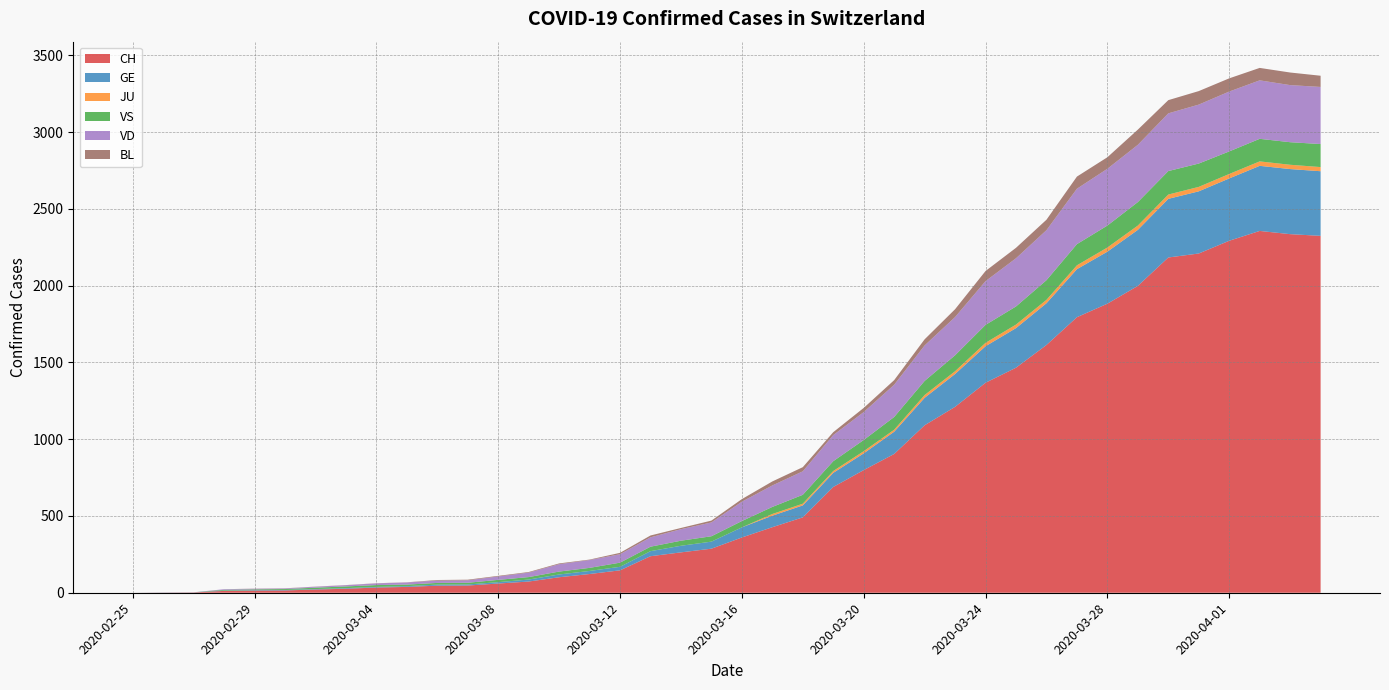

Reading right to left, list all the values displayed in this chart.

CH: 2020-04-04=2325	2020-04-03=2336	2020-04-02=2357	2020-04-01=2293	2020-03-31=2210	2020-03-30=2184	2020-03-29=1999	2020-03-28=1883	2020-03-27=1795	2020-03-26=1614	2020-03-25=1466	2020-03-24=1368	2020-03-23=1211	2020-03-22=1091	2020-03-21=904	2020-03-20=799	2020-03-19=689	2020-03-18=491	2020-03-17=427	2020-03-16=360	2020-03-15=287	2020-03-14=263	2020-03-13=238	2020-03-12=146	2020-03-11=122	2020-03-10=101	2020-03-09=73	2020-03-08=60	2020-03-07=47	2020-03-06=46	2020-03-05=38	2020-03-04=34	2020-03-03=26	2020-03-02=21	2020-03-01=15	2020-02-29=14	2020-02-28=12	2020-02-27=2	2020-02-26=1	2020-02-25=0
GE: 2020-04-04=421	2020-04-03=424	2020-04-02=424	2020-04-01=406	2020-03-31=405	2020-03-30=382	2020-03-29=365	2020-03-28=339	2020-03-27=313	2020-03-26=272	2020-03-25=258	2020-03-24=238	2020-03-23=214	2020-03-22=179	2020-03-21=145	2020-03-20=109	2020-03-19=92	2020-03-18=78	2020-03-17=75	2020-03-16=66	2020-03-15=46	2020-03-14=43	2020-03-13=33	2020-03-12=23	2020-03-11=20	2020-03-10=18	2020-03-09=13	2020-03-08=9	2020-03-07=7	2020-03-06=7	2020-03-05=5	2020-03-04=4	2020-03-03=4	2020-03-02=3	2020-03-01=3	2020-02-29=3	2020-02-28=2	2020-02-27=1	2020-02-26=1	2020-02-25=0
JU: 2020-04-04=27	2020-04-03=28	2020-04-02=29	2020-04-01=29	2020-03-31=29	2020-03-30=28	2020-03-29=28	2020-03-28=27	2020-03-27=25	2020-03-26=22	2020-03-25=23	2020-03-24=22	2020-03-23=18	2020-03-22=18	2020-03-21=13	2020-03-20=14	2020-03-19=12	2020-03-18=11	2020-03-17=11	2020-03-16=0	2020-03-15=0	2020-03-14=0	2020-03-13=0	2020-03-12=0	2020-03-11=0	2020-03-10=0	2020-03-09=0	2020-03-08=0	2020-03-07=0	2020-03-06=0	2020-03-05=0	2020-03-04=0	2020-03-03=0	2020-03-02=0	2020-03-01=0	2020-02-29=0	2020-02-28=0	2020-02-27=0	2020-02-26=0	2020-02-25=0
VS: 2020-04-04=150	2020-04-03=147	2020-04-02=147	2020-04-01=147	2020-03-31=152	2020-03-30=153	2020-03-29=153	2020-03-28=143	2020-03-27=138	2020-03-26=128	2020-03-25=118	2020-03-24=117	2020-03-23=104	2020-03-22=92	2020-03-21=83	2020-03-20=73	2020-03-19=64	2020-03-18=58	2020-03-17=46	2020-03-16=41	2020-03-15=35	2020-03-14=33	2020-03-13=29	2020-03-12=27	2020-03-11=20	2020-03-10=19	2020-03-09=16	2020-03-08=15	2020-03-07=11	2020-03-06=11	2020-03-05=10	2020-03-04=12	2020-03-03=11	2020-03-02=9	2020-03-01=6	2020-02-29=5	2020-02-28=5	2020-02-27=0	2020-02-26=0	2020-02-25=0
VD: 2020-04-04=372	2020-04-03=372	2020-04-02=381	2020-04-01=390	2020-03-31=384	2020-03-30=376	2020-03-29=373	2020-03-28=370	2020-03-27=361	2020-03-26=326	2020-03-25=314	2020-03-24=285	2020-03-23=249	2020-03-22=231	2020-03-21=210	2020-03-20=182	2020-03-19=170	2020-03-18=153	2020-03-17=140	2020-03-16=126	2020-03-15=90	2020-03-14=75	2020-03-13=61	2020-03-12=55	2020-03-11=51	2020-03-10=48	2020-03-09=29	2020-03-08=22	2020-03-07=16	2020-03-06=15	2020-03-05=14	2020-03-04=11	2020-03-03=8	2020-03-02=6	2020-03-01=4	2020-02-29=4	2020-02-28=4	2020-02-27=0	2020-02-26=0	2020-02-25=0
BL: 2020-04-04=73	2020-04-03=82	2020-04-02=81	2020-04-01=86	2020-03-31=88	2020-03-30=86	2020-03-29=99	2020-03-28=75	2020-03-27=79	2020-03-26=68	2020-03-25=68	2020-03-24=66	2020-03-23=51	2020-03-22=40	2020-03-21=30	2020-03-20=27	2020-03-19=19	2020-03-18=27	2020-03-17=26	2020-03-16=17	2020-03-15=12	2020-03-14=8	2020-03-13=12	2020-03-12=9	2020-03-11=3	2020-03-10=5	2020-03-09=4	2020-03-08=4	2020-03-07=4	2020-03-06=4	2020-03-05=1	2020-03-04=1	2020-03-03=1	2020-03-02=1	2020-03-01=1	2020-02-29=1	2020-02-28=0	2020-02-27=0	2020-02-26=0	2020-02-25=0